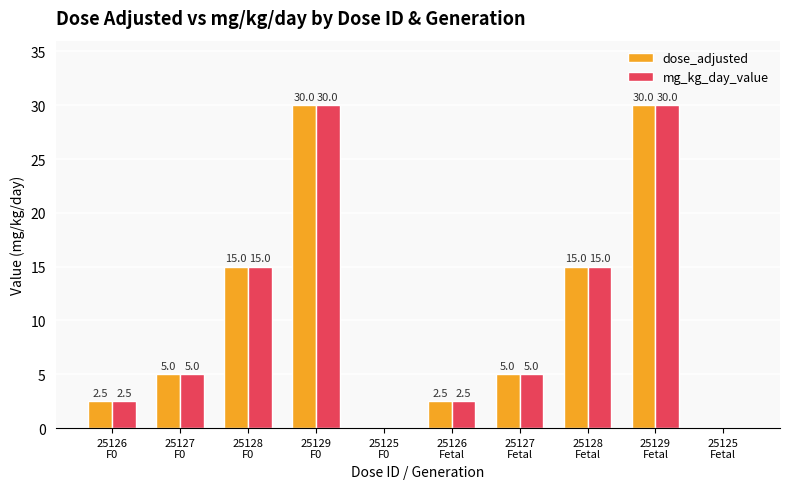

What are all the series names shown in the legend?

dose_adjusted, mg_kg_day_value